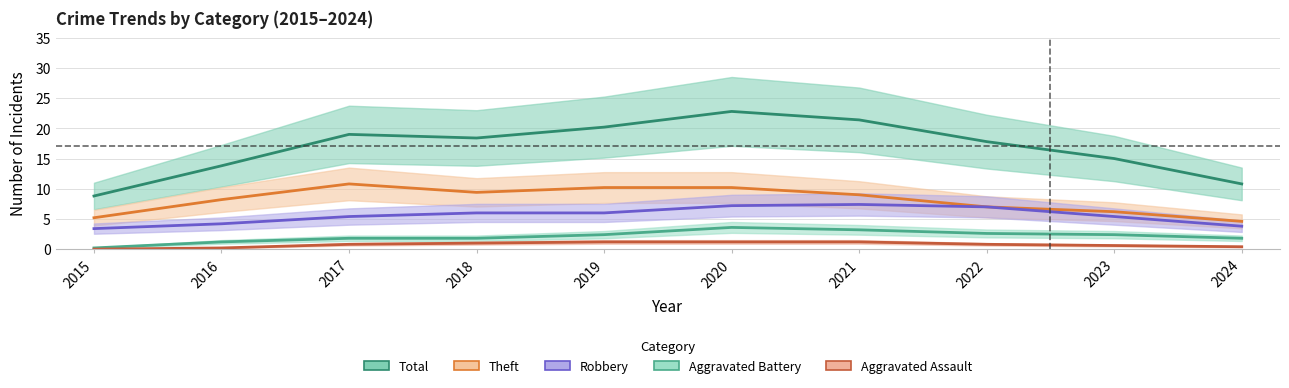

True or false: Total and Theft intersect in this chart.

False